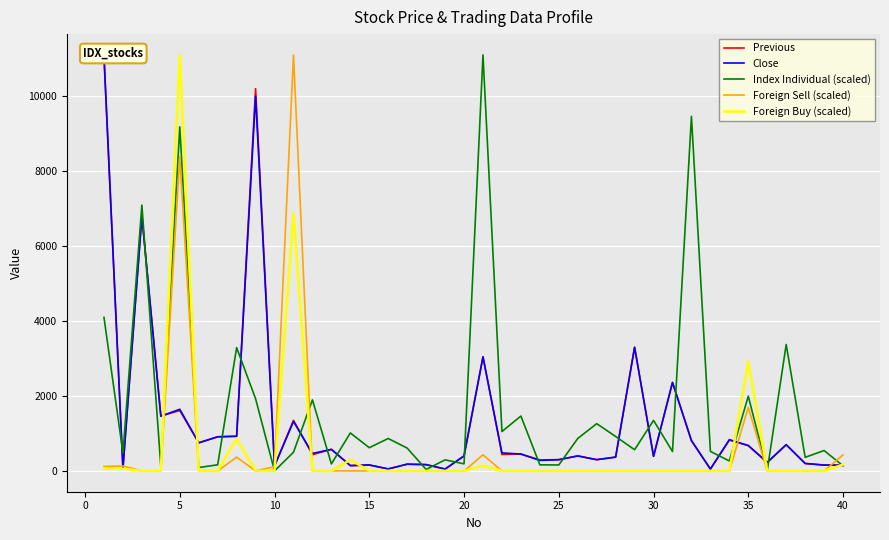

What is the maximum value for Foreign Buy (scaled)?

11100.0